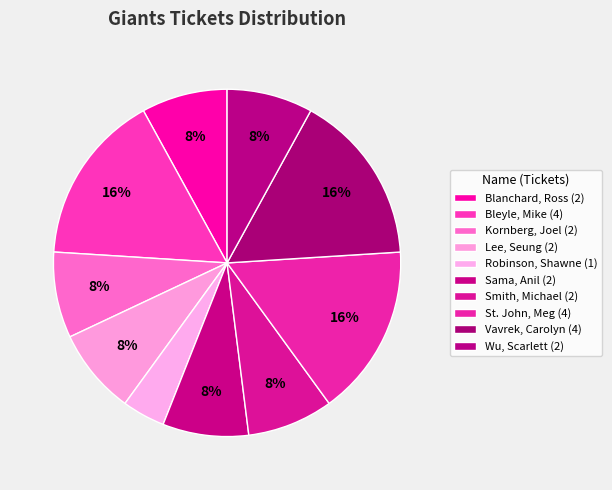

Count the number of slices in the pie.

10